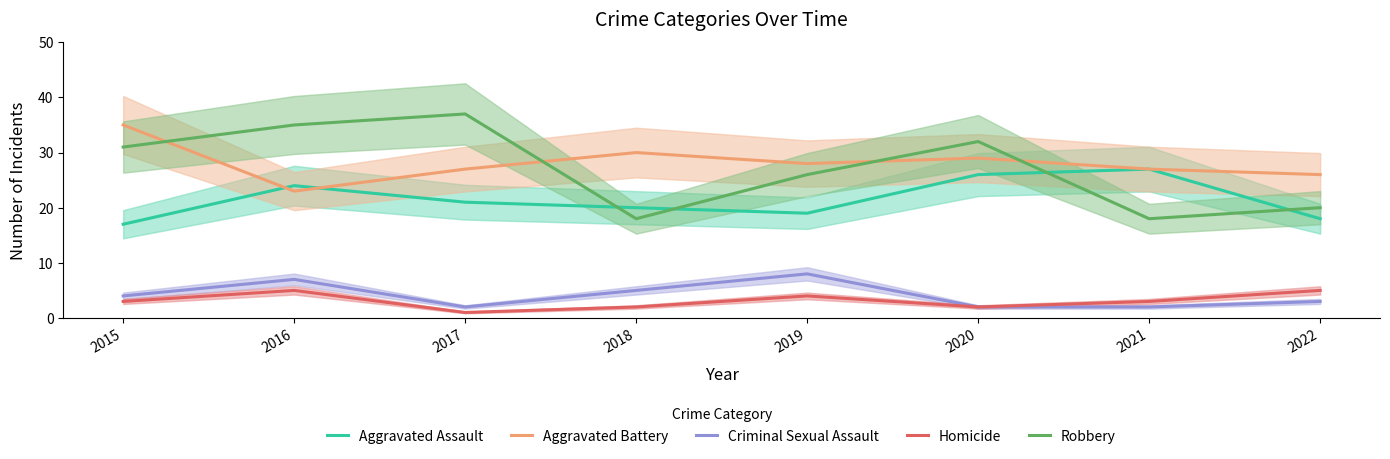

How many interior local valleys does the Criminal Sexual Assault series have?

1